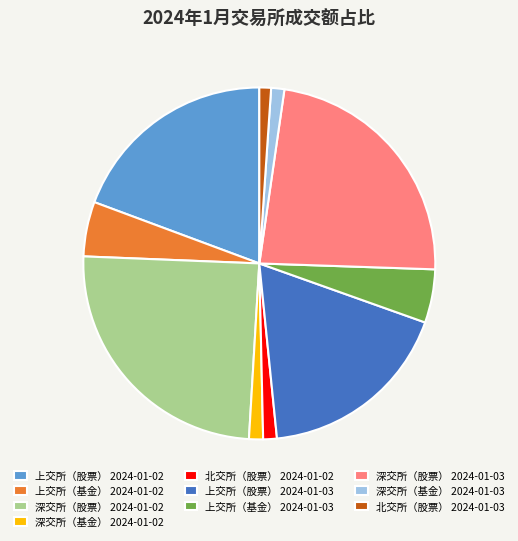

Is it true that 深交所（股票） 2024-01-02 is 18% of the pie?

False